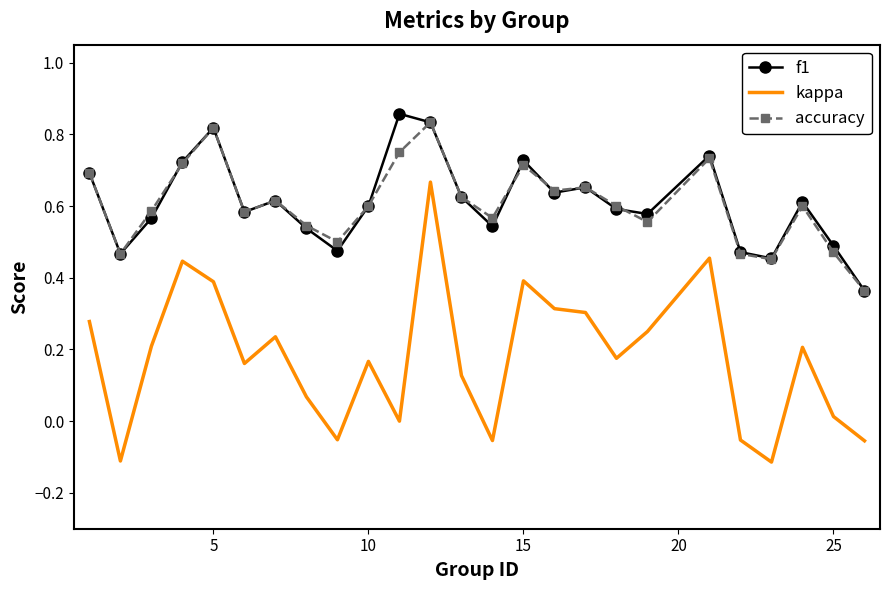

True or false: accuracy and kappa intersect in this chart.

False